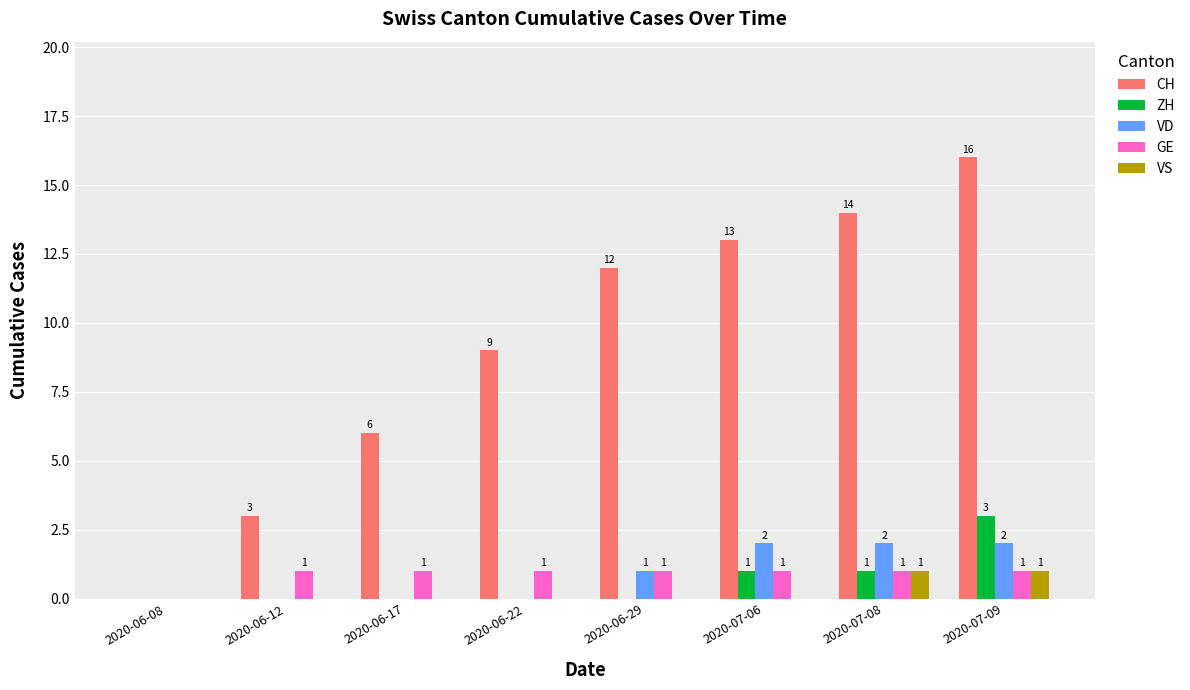

Which series changed the most between 2020-06-12 and 2020-07-06?

CH